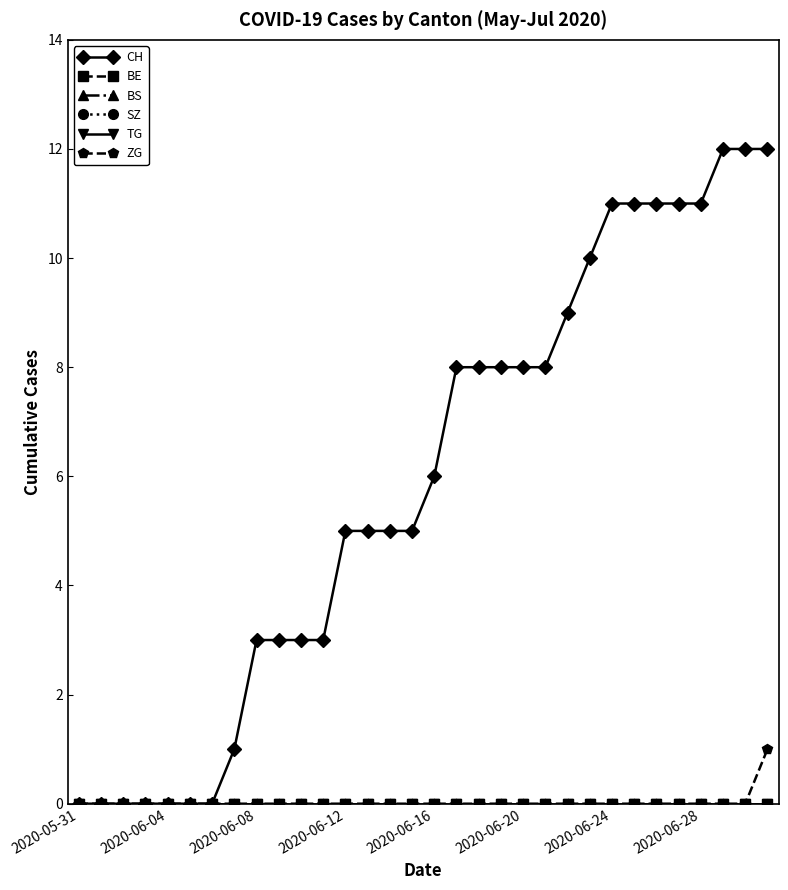

True or false: SZ and BE cross at least once.

False